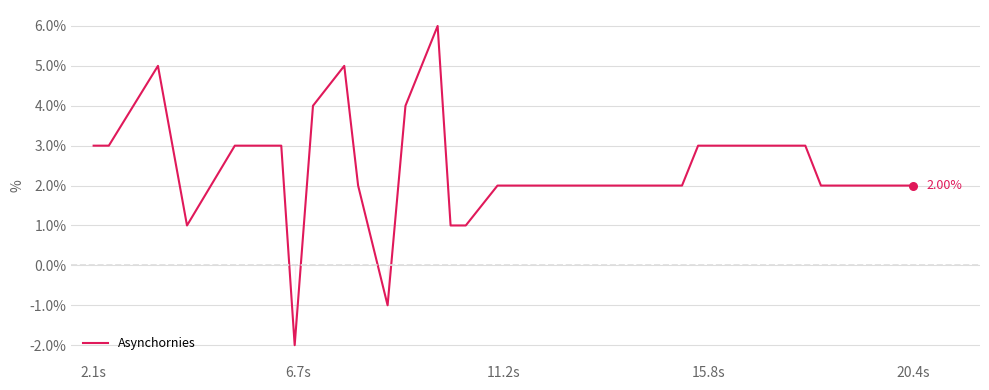

Does the chart have visible grid lines?

Yes